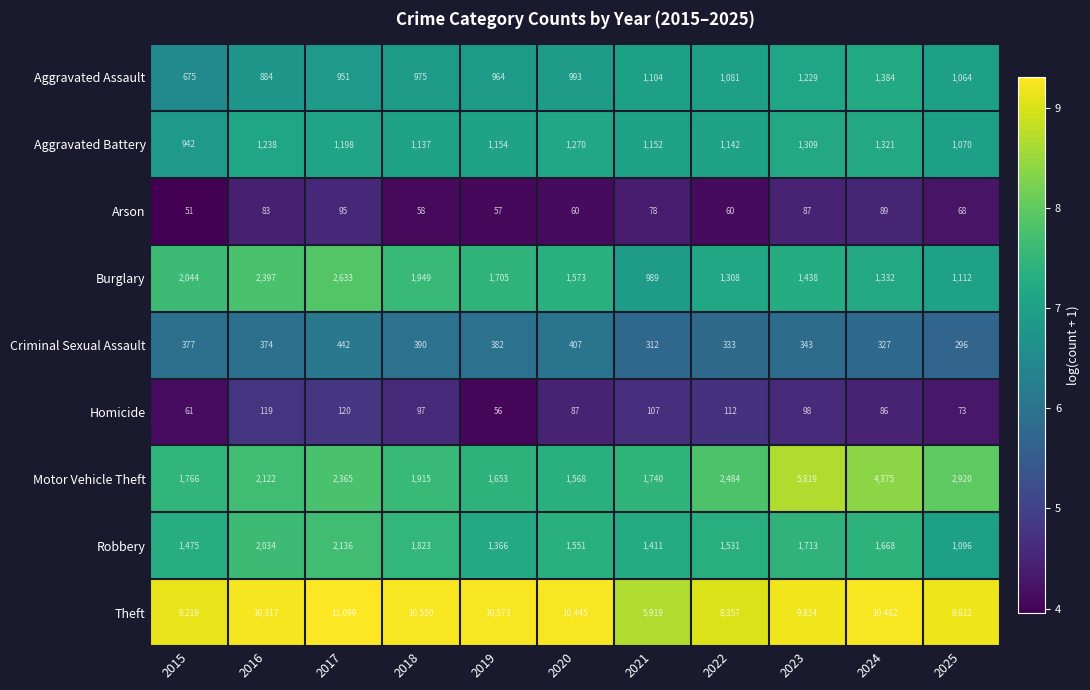

Which category has the highest value in the Robbery series?

2017